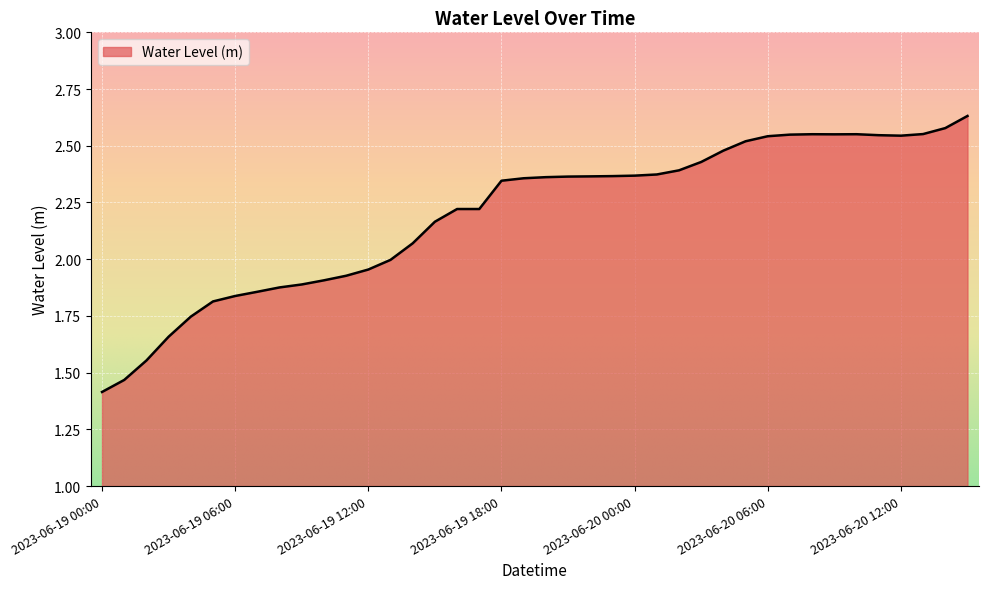

What is the smallest value displayed?

1.4